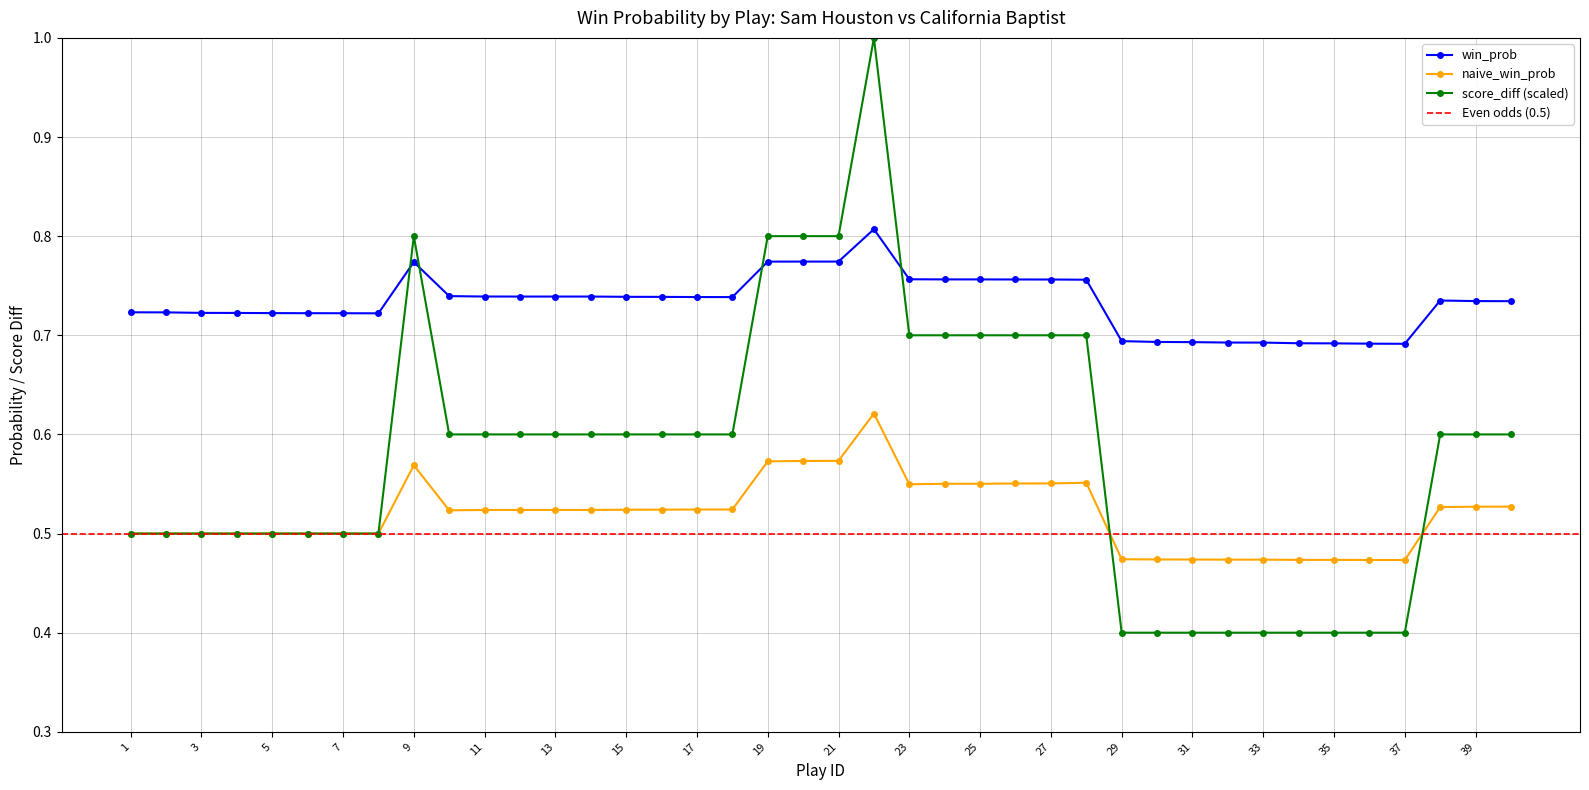

Where is win_prob nearest to the value 0?

37